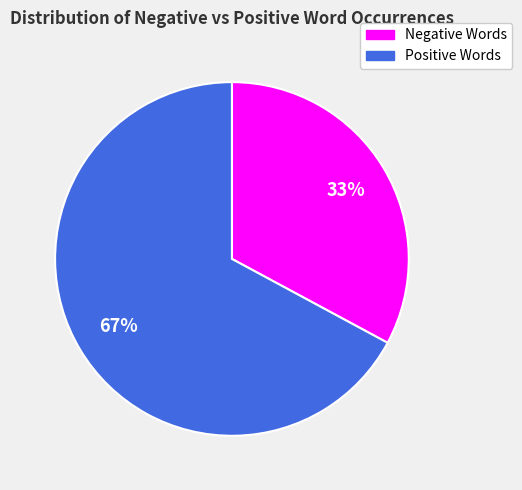

To the nearest percent, what is the average slice percentage?

50%